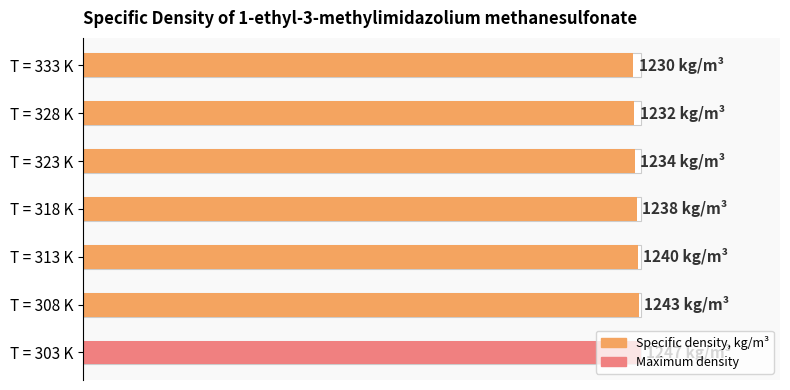

Does the chart contain stacked bars?

No